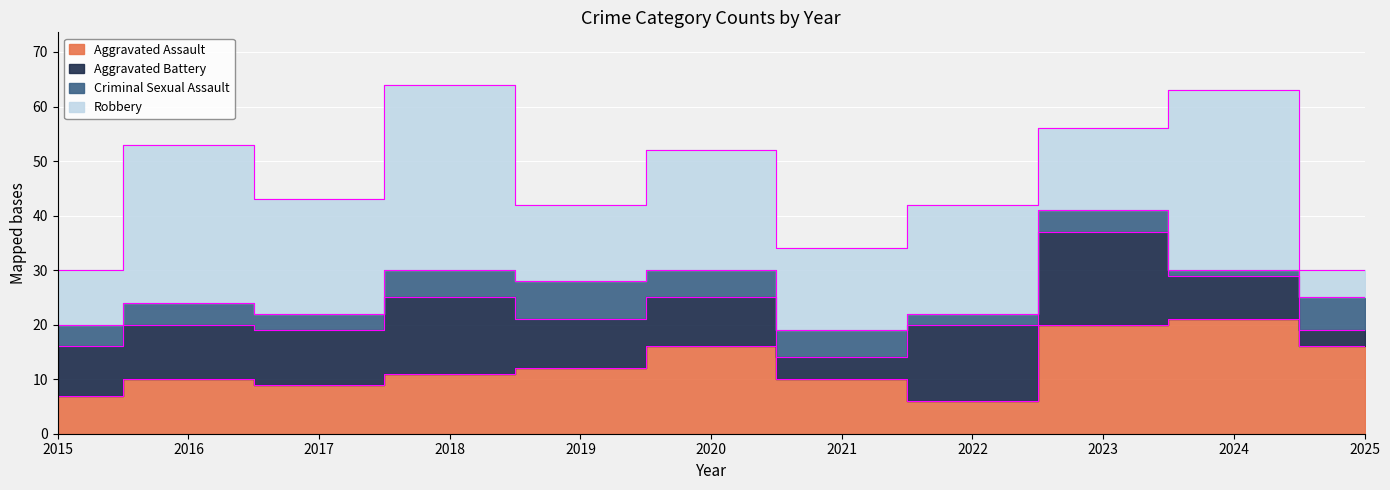

Count the number of data series in this chart.

4